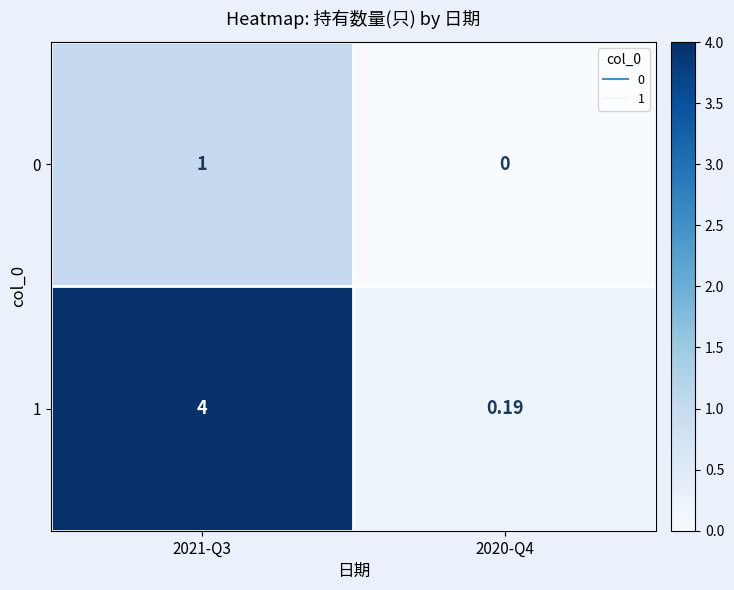

Is the value of 0 at 2020-Q4 greater than the value of 1 at 2020-Q4?

No